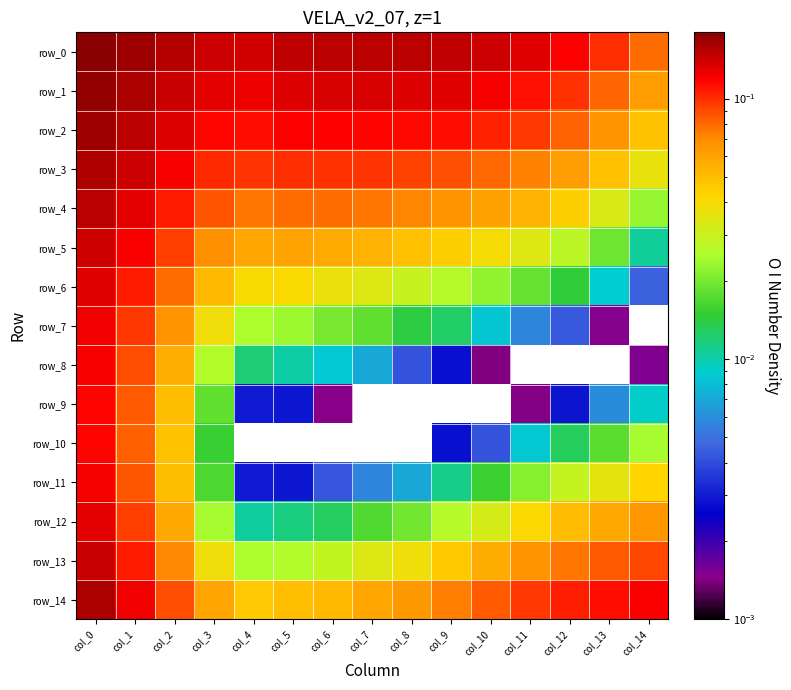

At how many categories does at least one series exceed 0?

15